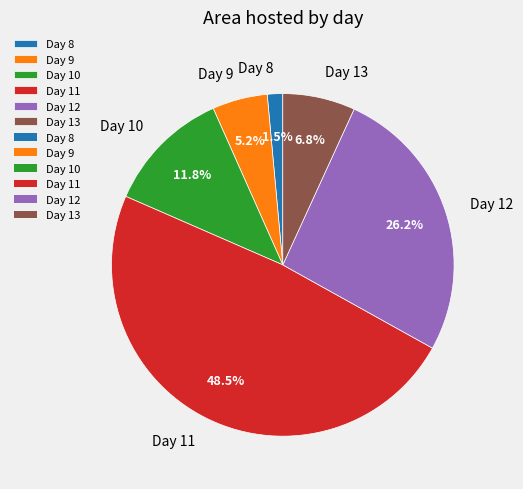

Approximately how many times larger is the value at Day 8 compared to Day 9?

0.3